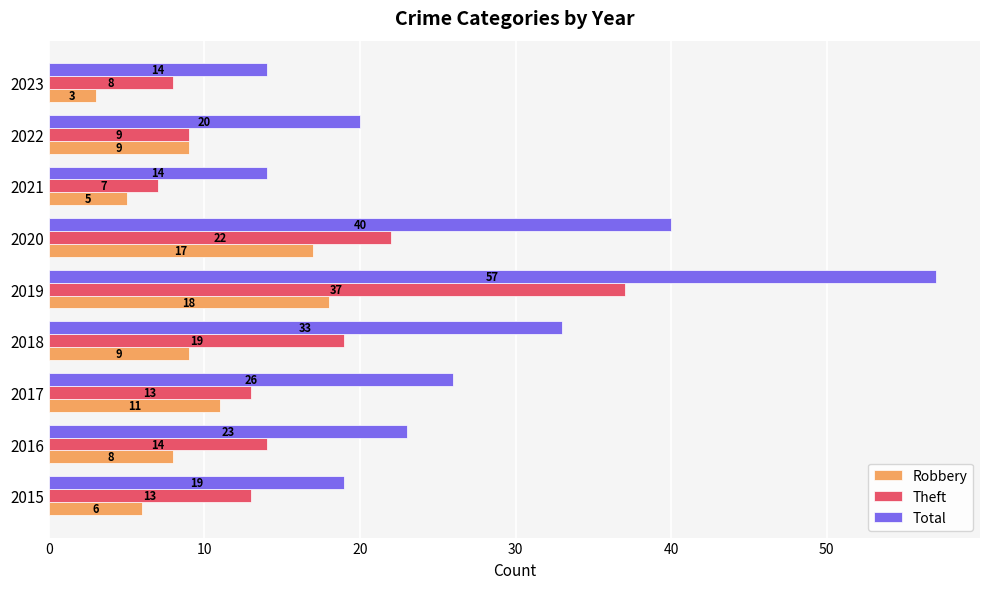

True or false: Total has a value of 26 at 2017.

True